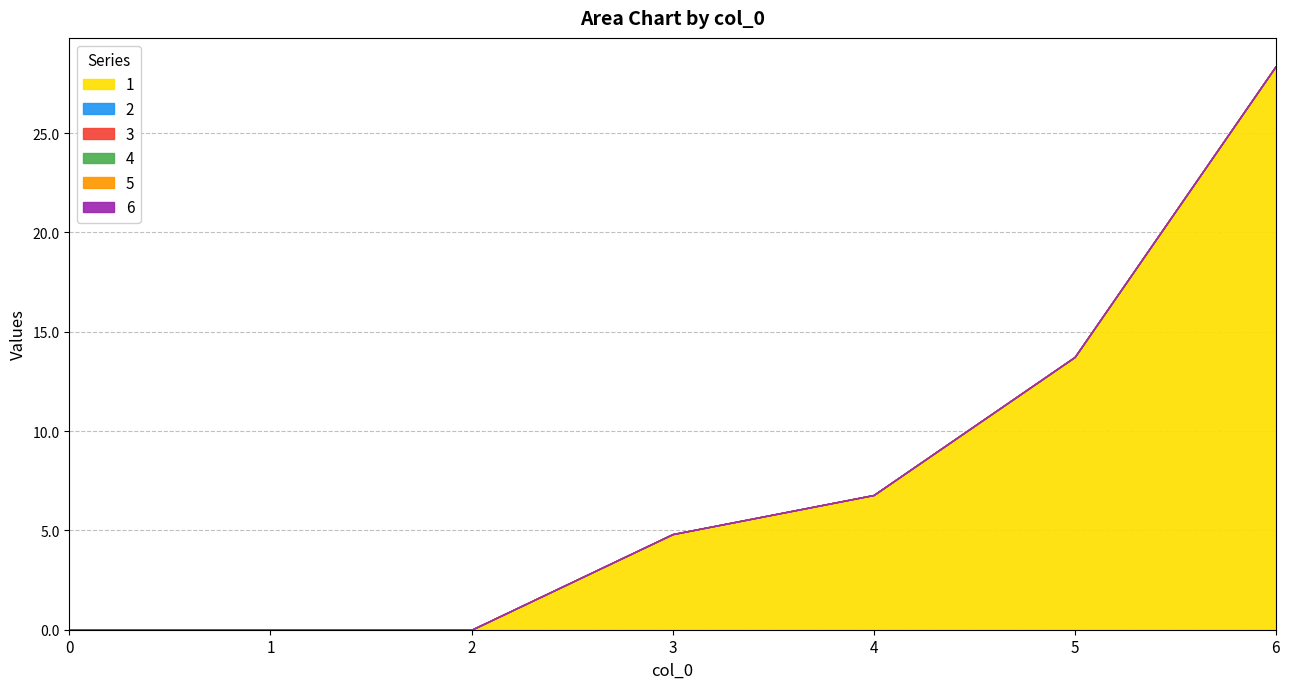

List the labels in order of 5 value, smallest first.

0, 1, 2, 3, 4, 5, 6